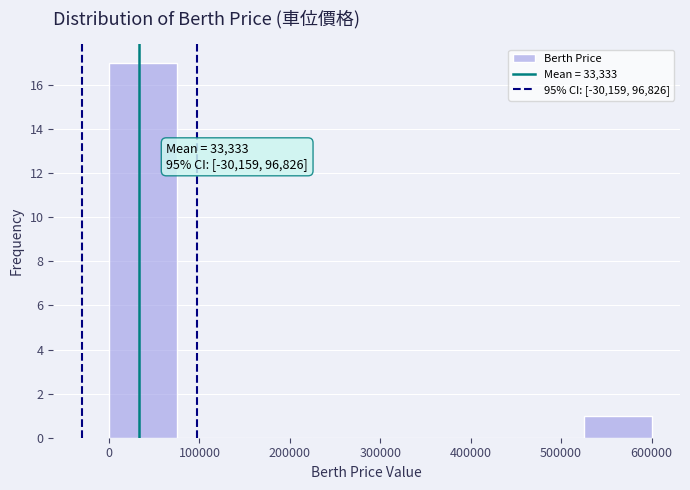

Over which range of the x-axis is the bar tallest?

0 to 75000